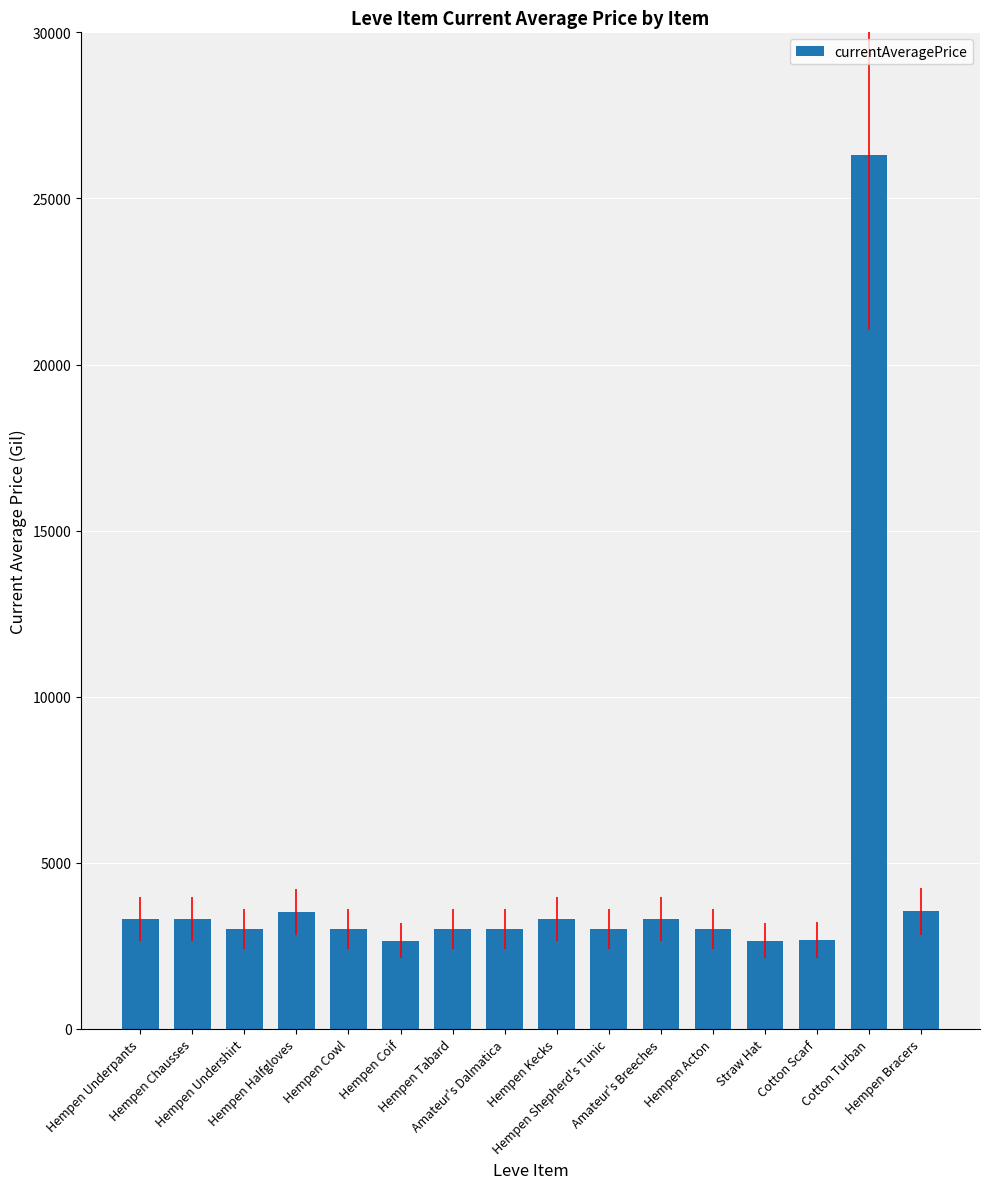

What is the sum of all values?

72611